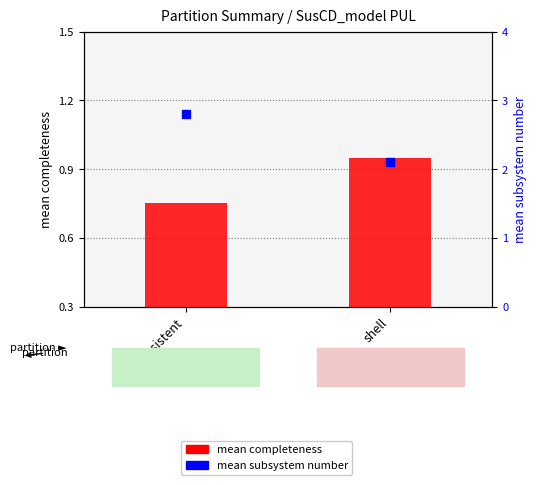

At which category is the sum across all series the highest?

persistent